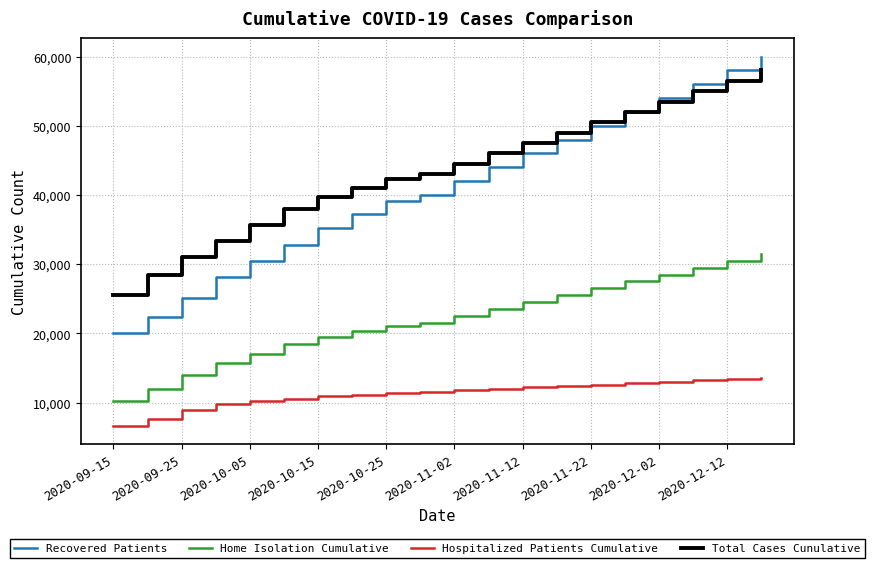

Rank the series by their maximum value, from highest to lowest.

Recovered Patients, Total Cases Cunulative, Home Isolation Cumulative, Hospitalized Patients Cumulative